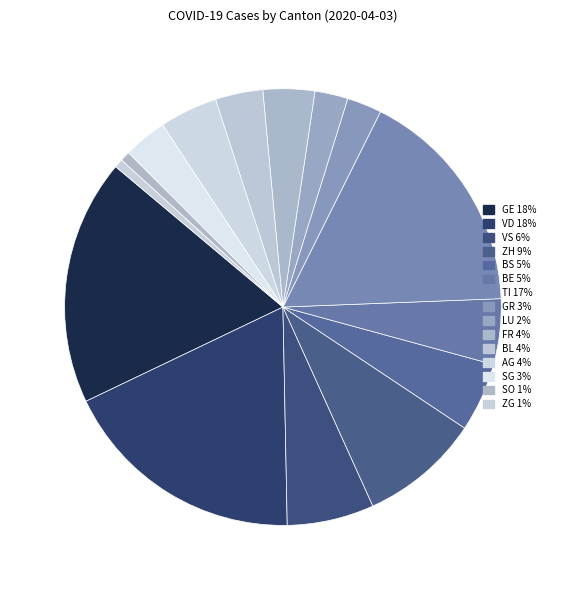

Rank the categories by value from highest to lowest.

GE, VD, TI, ZH, VS, BS, BE, AG, FR, BL, SG, GR, LU, SO, ZG